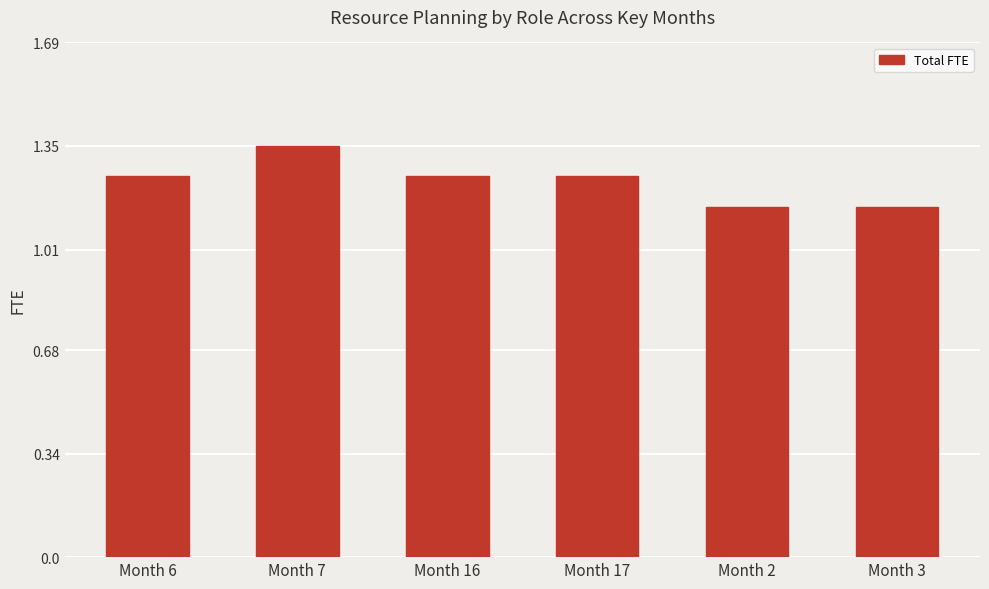

Which has a higher value, Month 6 or Month 2?

Month 6